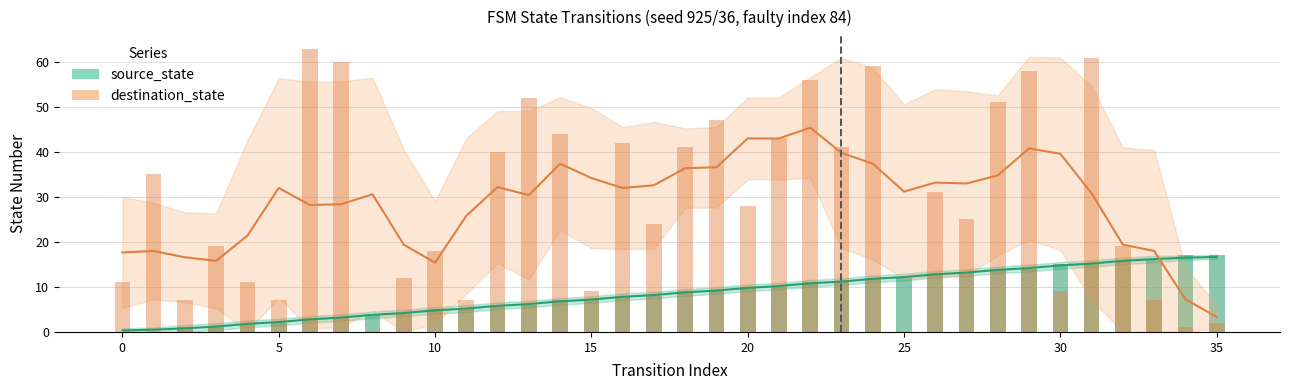

Is it true that destination_state equals 3 at 5?

False